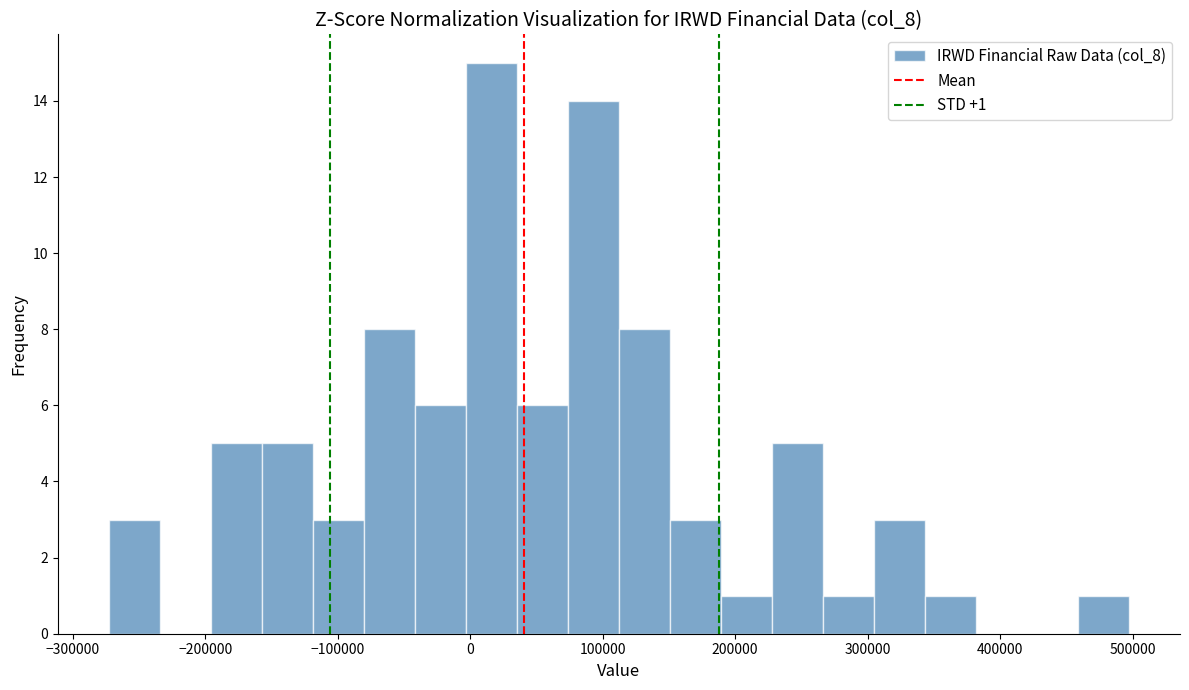

Around what value on the x-axis is the tallest bar? Give the approximate position of its centre, as read against the axis.

20000